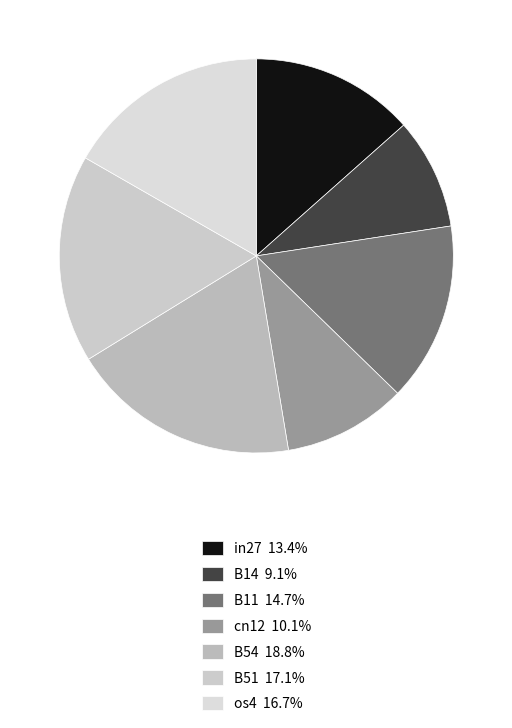

How many segments does this pie chart have?

7